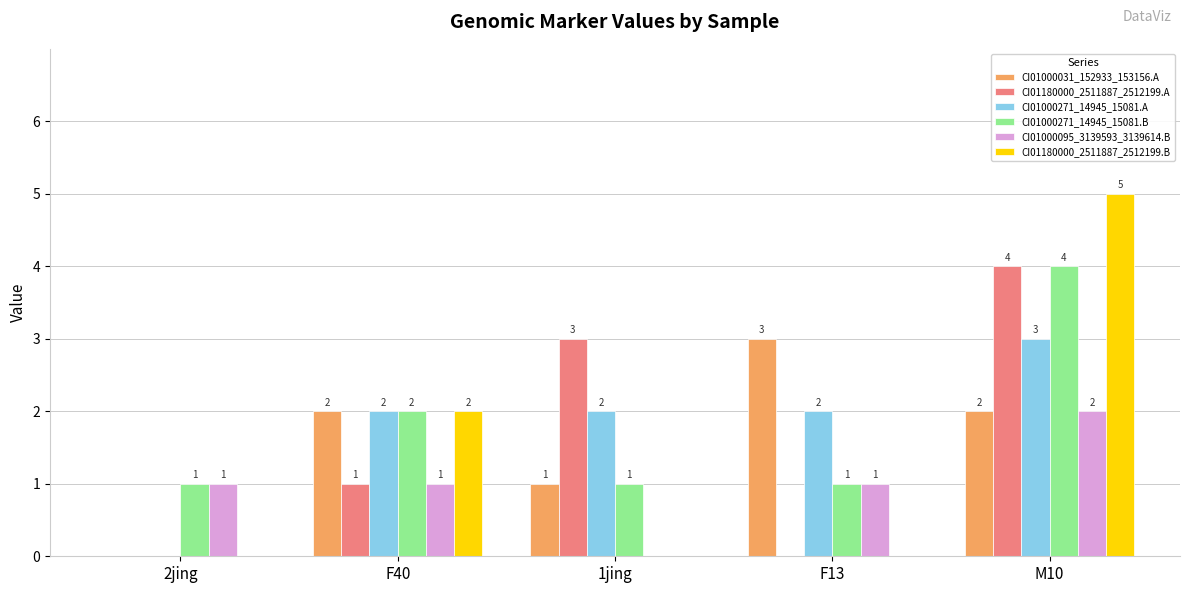

The value of CI01000271_14945_15081.B at M10 is 4. True or false?

True